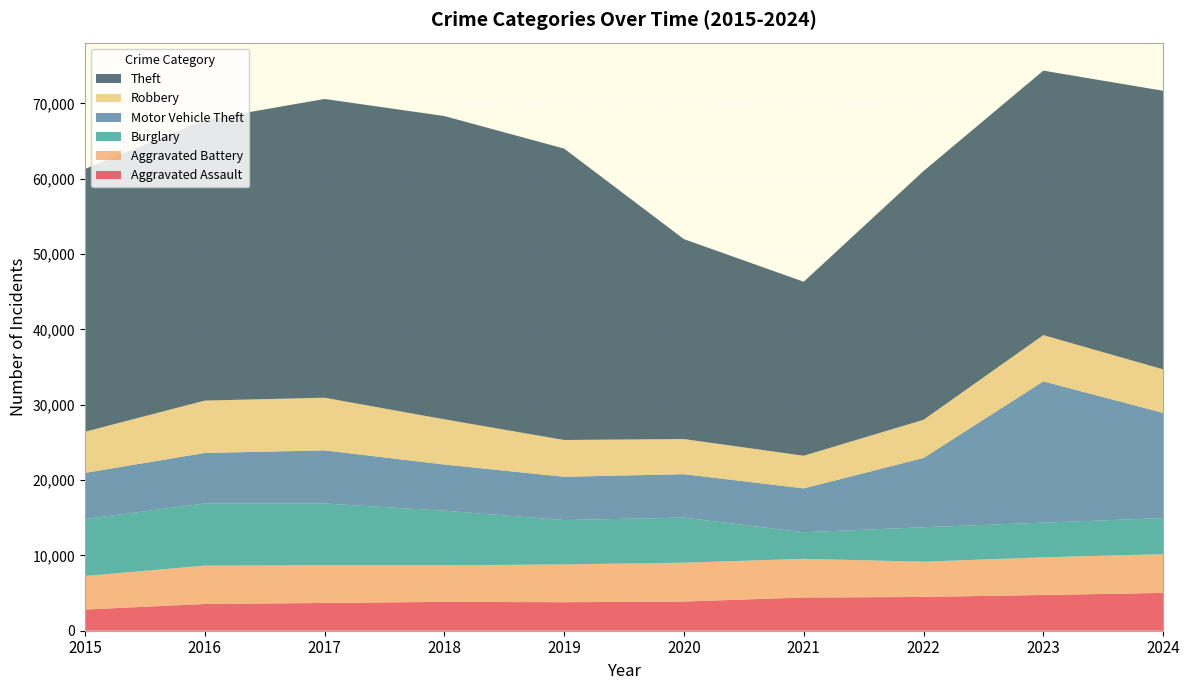

Reading left to right, what are all the values shown in this chart?

Aggravated Assault: 2811	3546	3683	3835	3784	3876	4409	4485	4743	5020
Aggravated Battery: 4453	5098	5004	4852	5020	5159	5134	4684	5006	5146
Burglary: 7563	8244	8203	7250	5889	5982	3530	4568	4605	4785
Motor Vehicle Theft: 6126	6711	7049	6125	5743	5762	5820	9198	18748	13965
Robbery: 5458	6953	6996	6007	4886	4668	4339	5070	6144	5787
Theft: 34882	37257	39659	40257	38684	26540	23096	33019	35107	36977